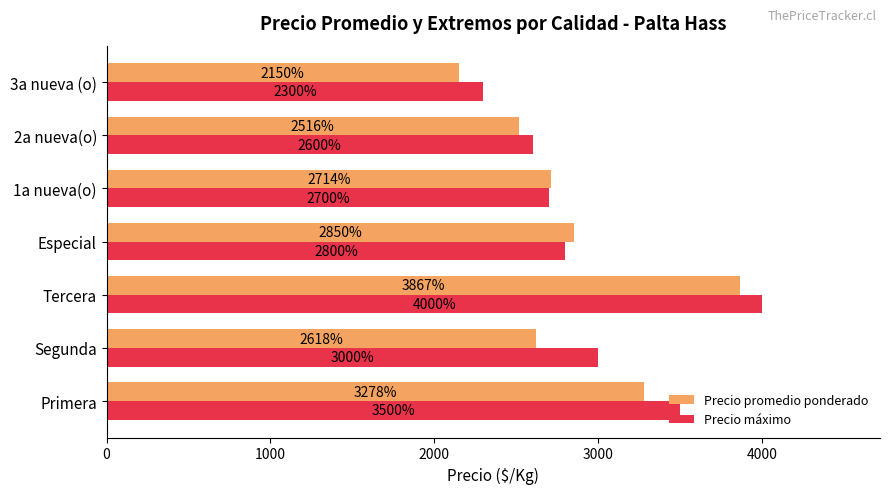

Rank the series at Segunda from lowest to highest value.

Precio promedio ponderado, Precio máximo